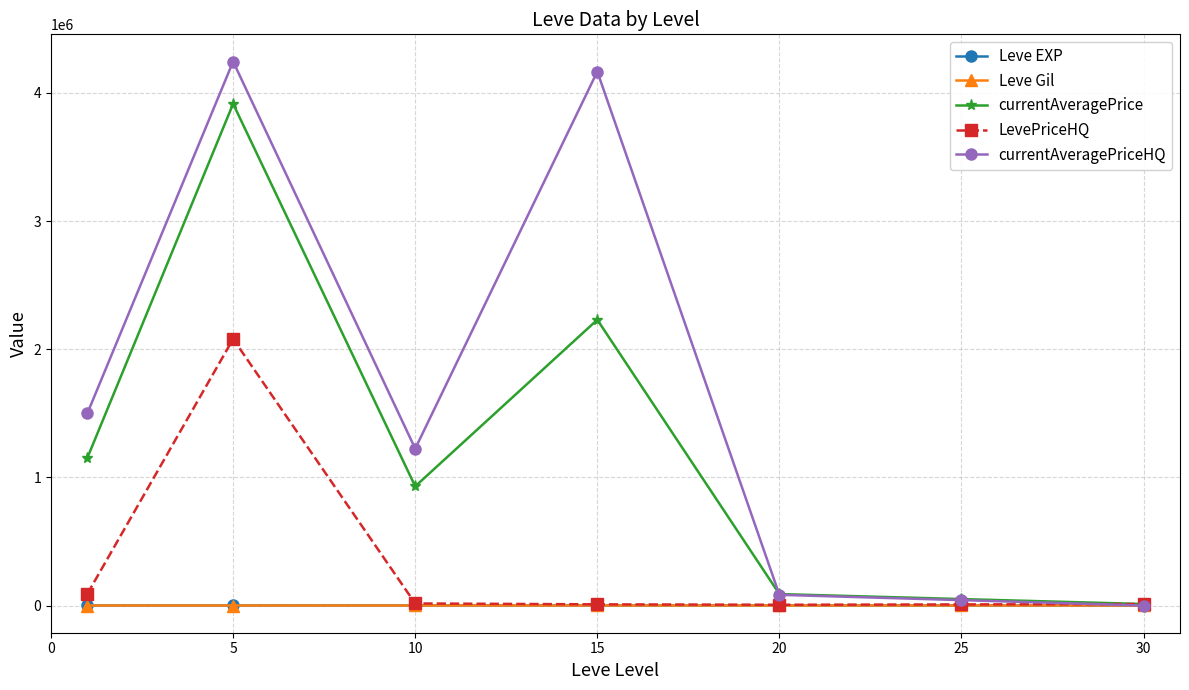

How many data points in Leve EXP are less than 510?

3